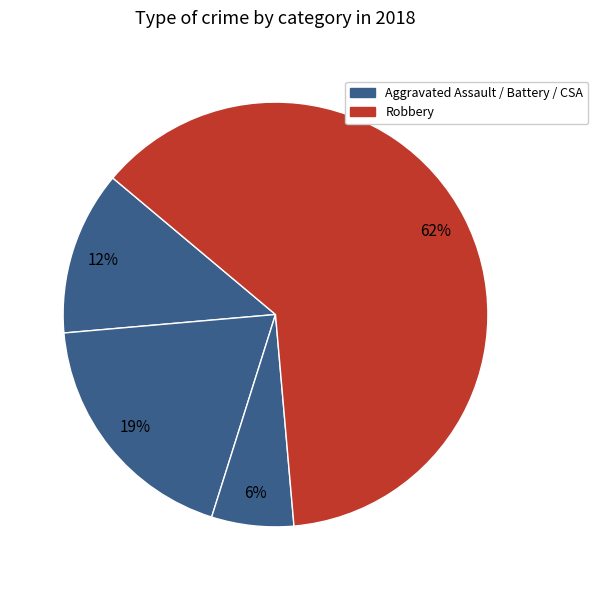

Rank the categories by value from highest to lowest.

Robbery, Aggravated Battery, Aggravated Assault, Criminal Sexual Assault